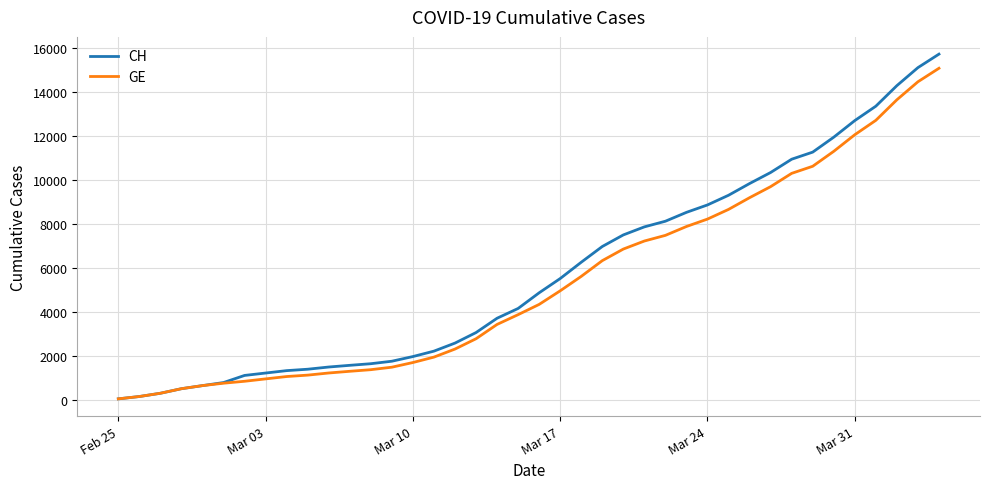

Which series has the largest range (max minus min)?

CH